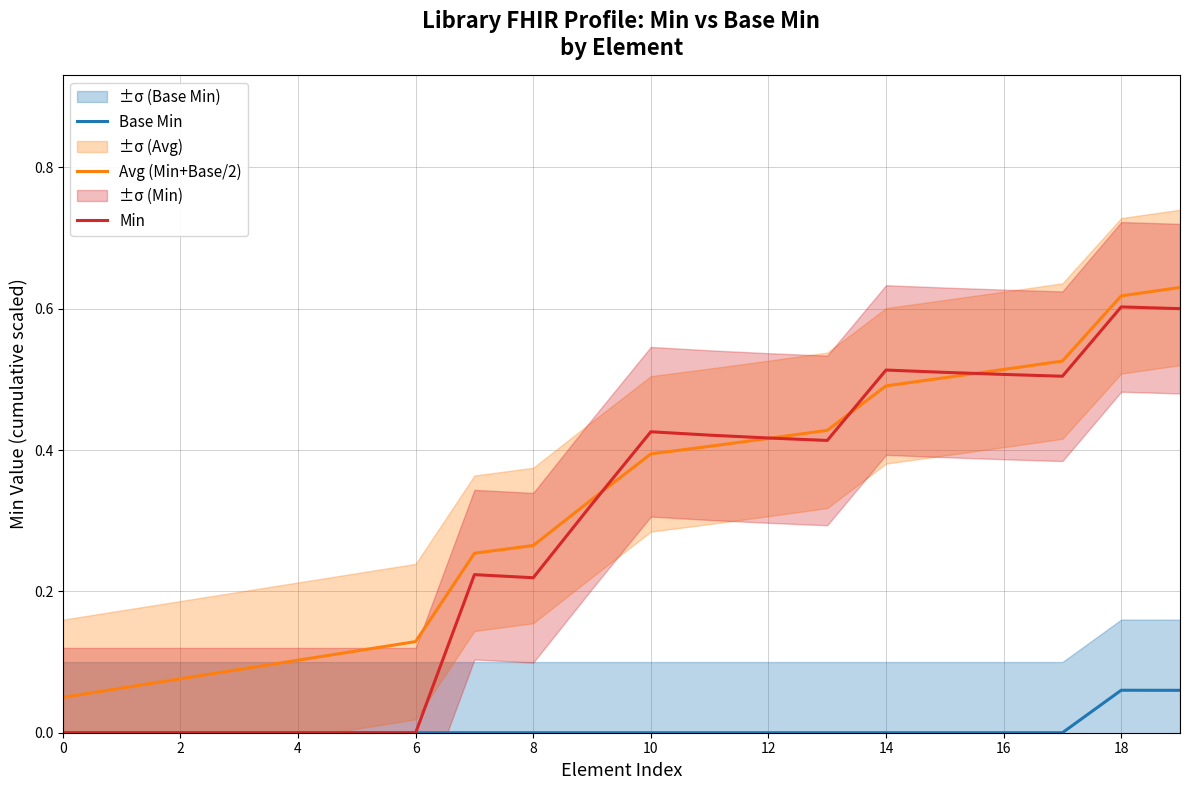

Reading left to right, transcribe all the data shown in this chart.

Base Min: 0.0	0.0	0.0	0.0	0.0	0.0	0.0	0.0	0.0	0.0	0.0	0.0	0.0	0.0	0.0	0.0	0.0	0.0	0.1	0.1
Avg (Min+Base/2): 0.1	0.1	0.1	0.1	0.1	0.1	0.1	0.3	0.3	0.3	0.4	0.4	0.4	0.4	0.5	0.5	0.5	0.5	0.6	0.6
Min: 0.0	0.0	0.0	0.0	0.0	0.0	0.0	0.2	0.2	0.3	0.4	0.4	0.4	0.4	0.5	0.5	0.5	0.5	0.6	0.6